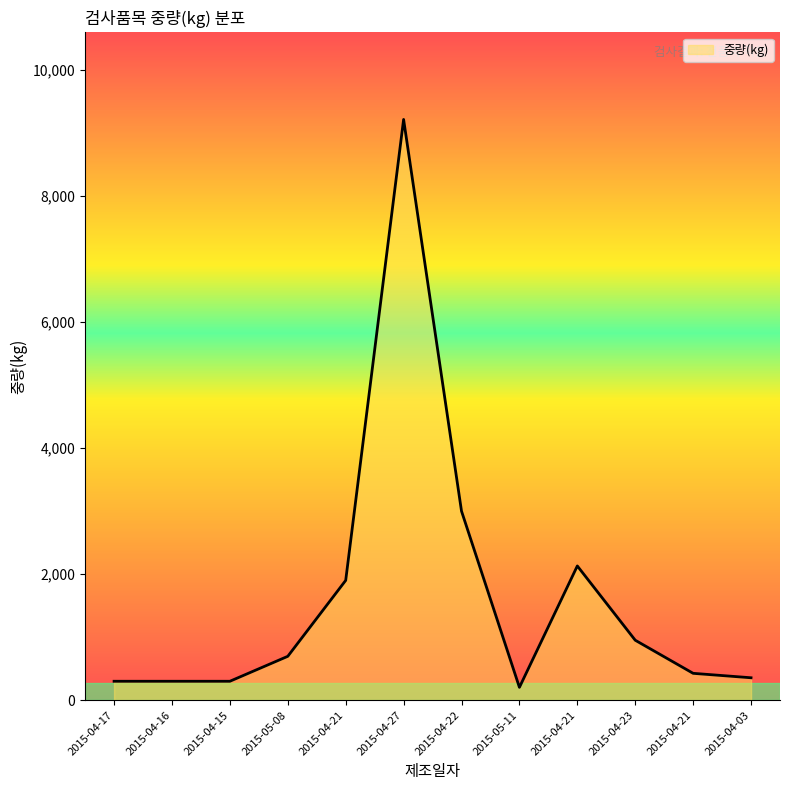

Which has a higher value, 2015-04-15 or 2015-04-03?

2015-04-03